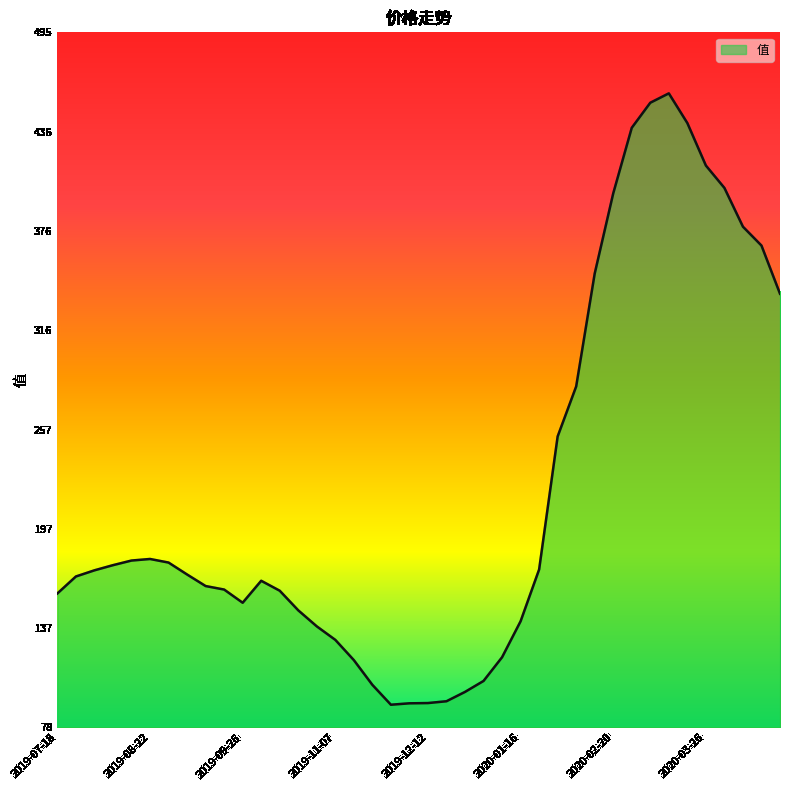

What is the minimum value shown in the chart?

91.2